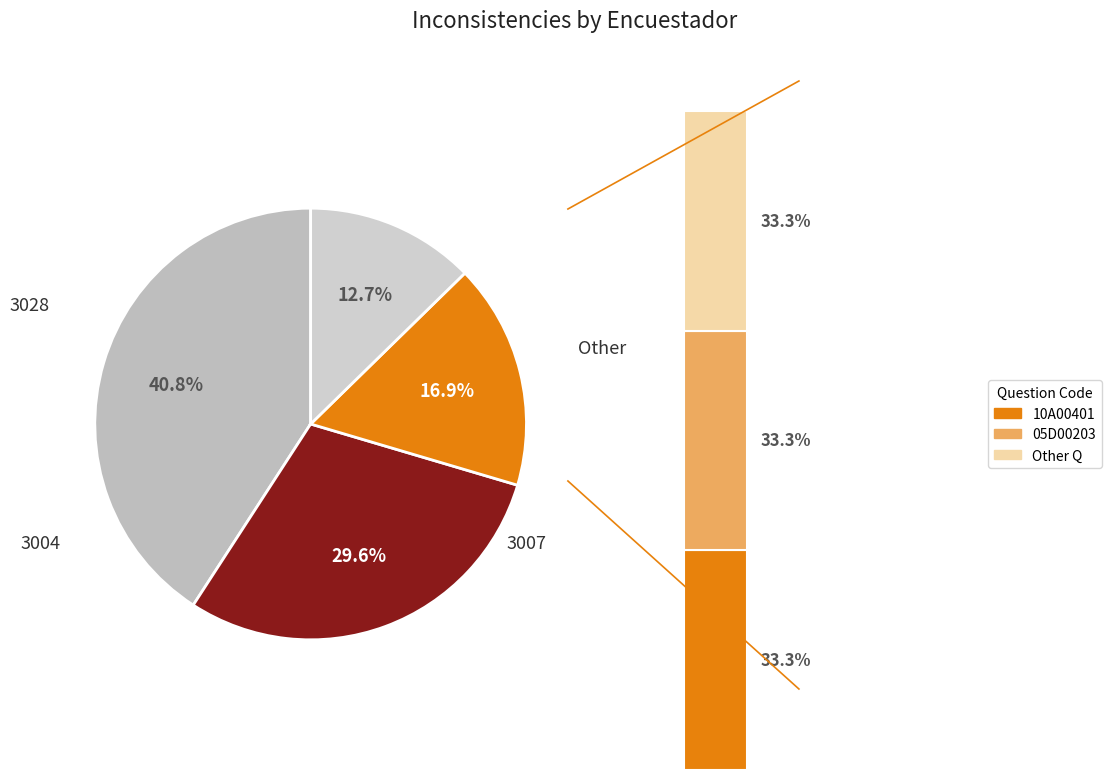

What percentage is NOT represented by 3004?

70.4%